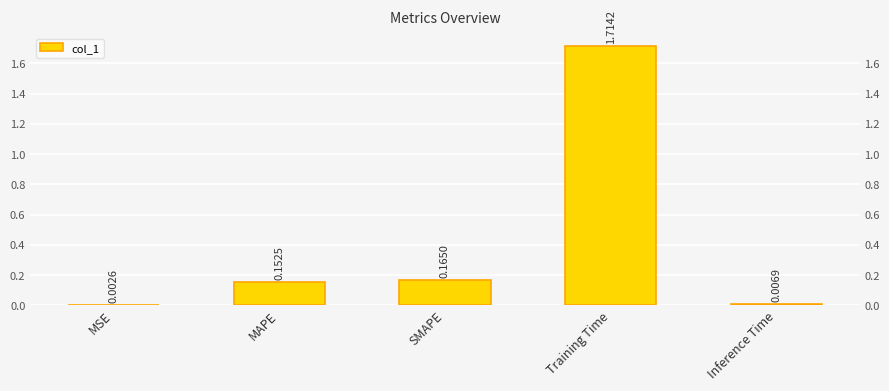

What is the label of the 5th bar from the left?

Inference Time